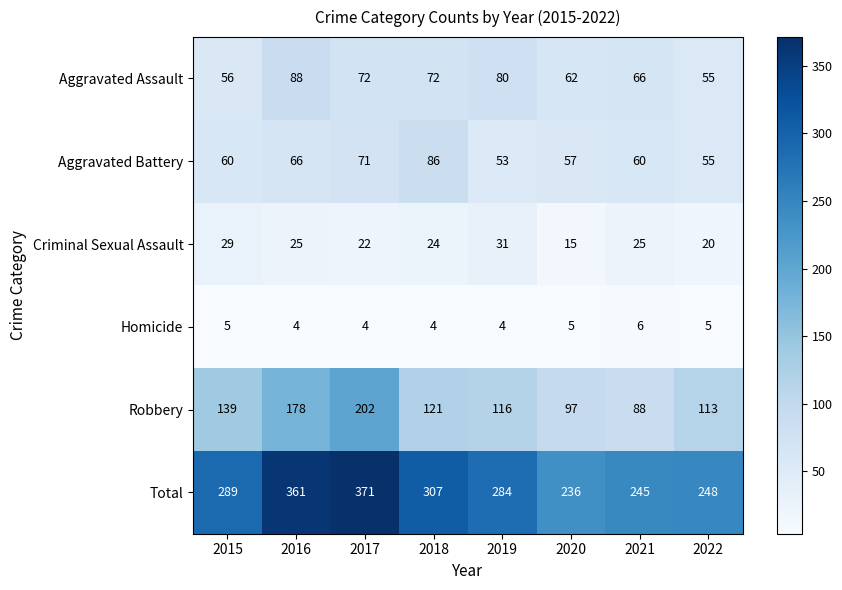

At 2016, list the series in order from largest to smallest.

Total, Robbery, Aggravated Assault, Aggravated Battery, Criminal Sexual Assault, Homicide